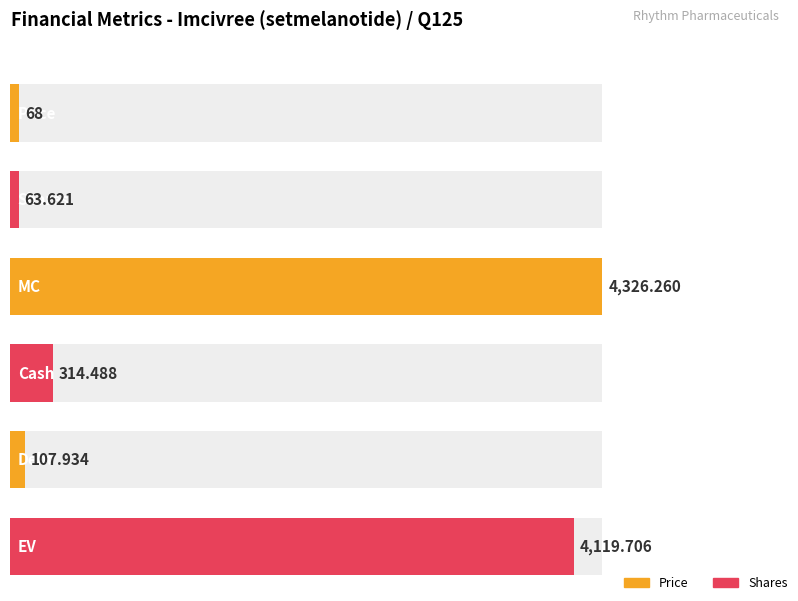

True or false: the data shows 169.1 at Debt.

False